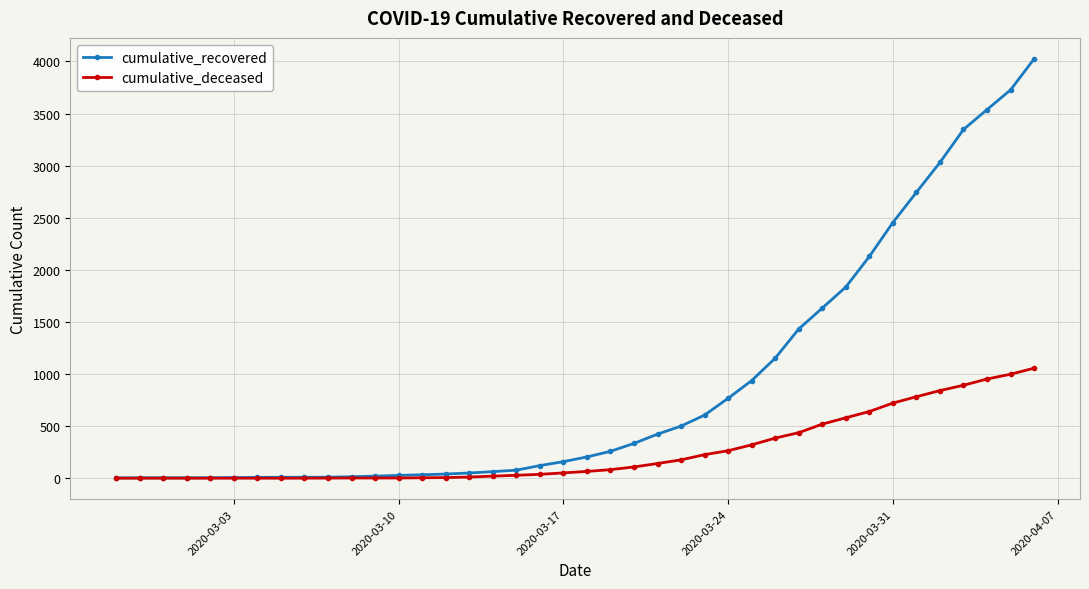

What is the greatest value displayed?

4025